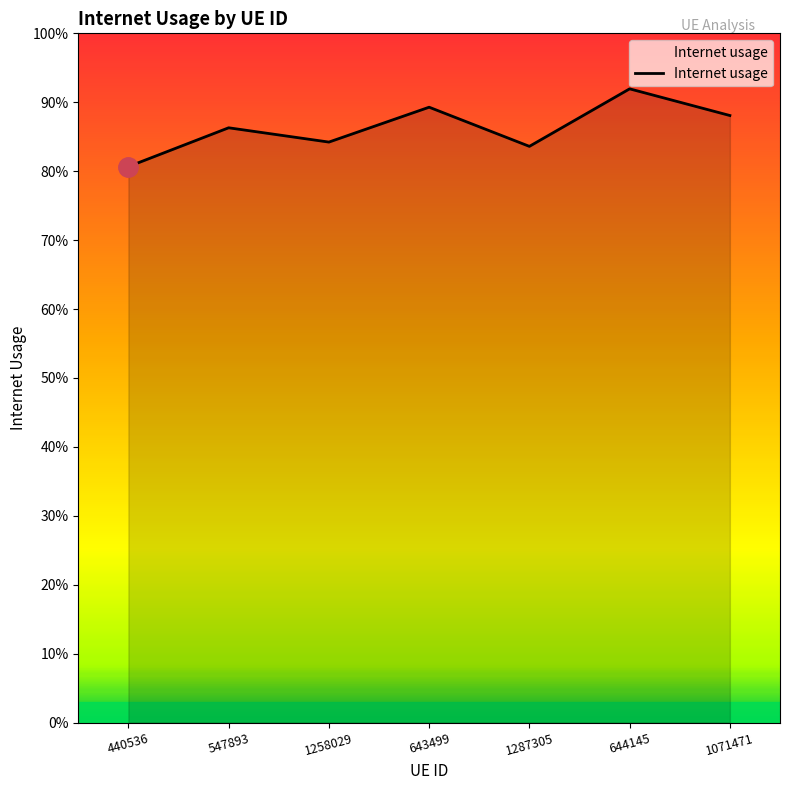

Is this an area chart (filled region under the line)?

Yes